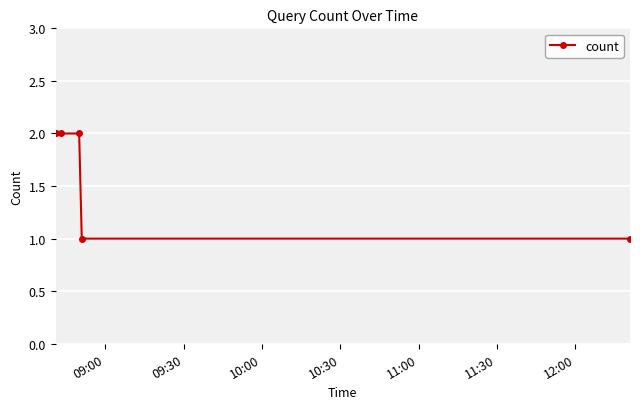

True or false: there are more than 2 points higher than both neighbors.

False